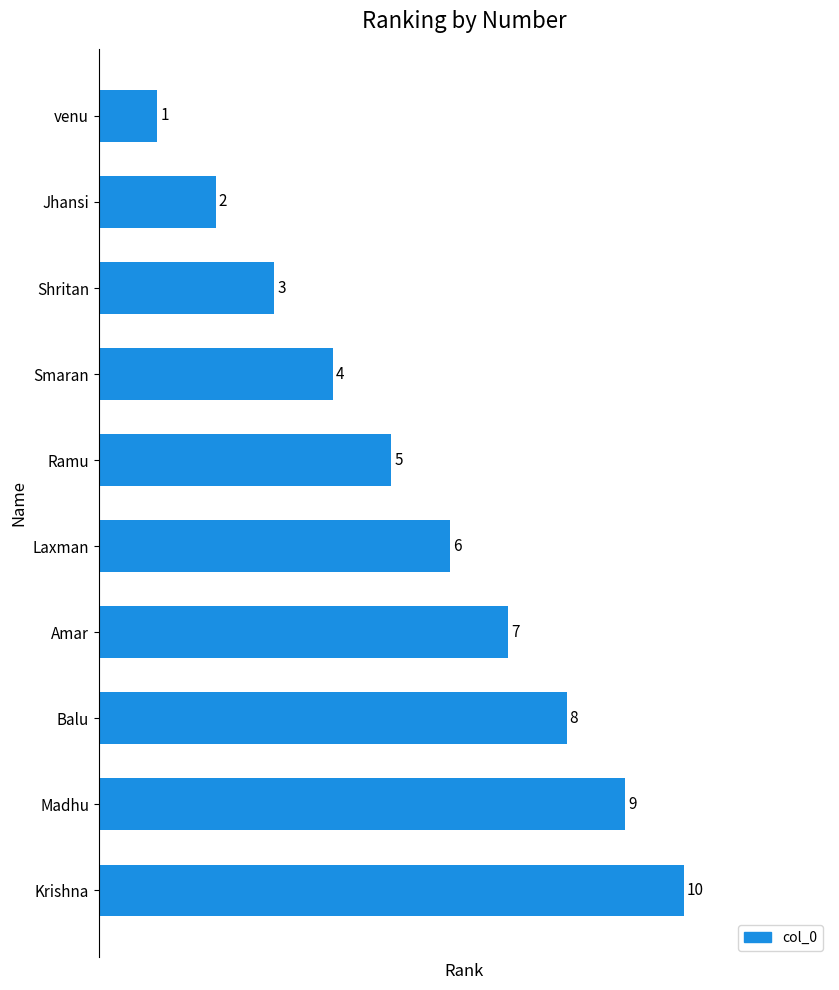

What is the sum of all values?

55